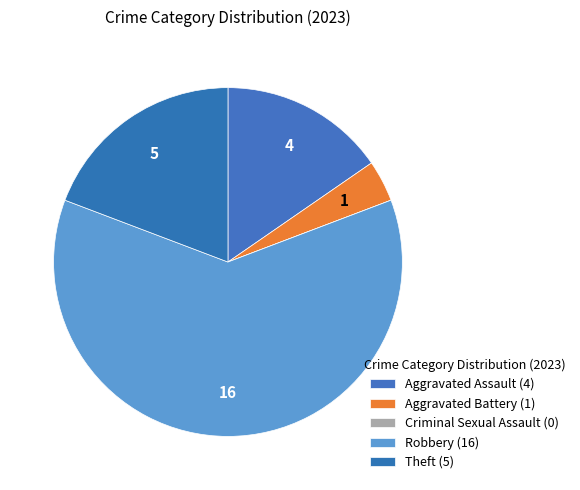

Combined, what portion of the pie is Aggravated Battery and Theft?

23.1%